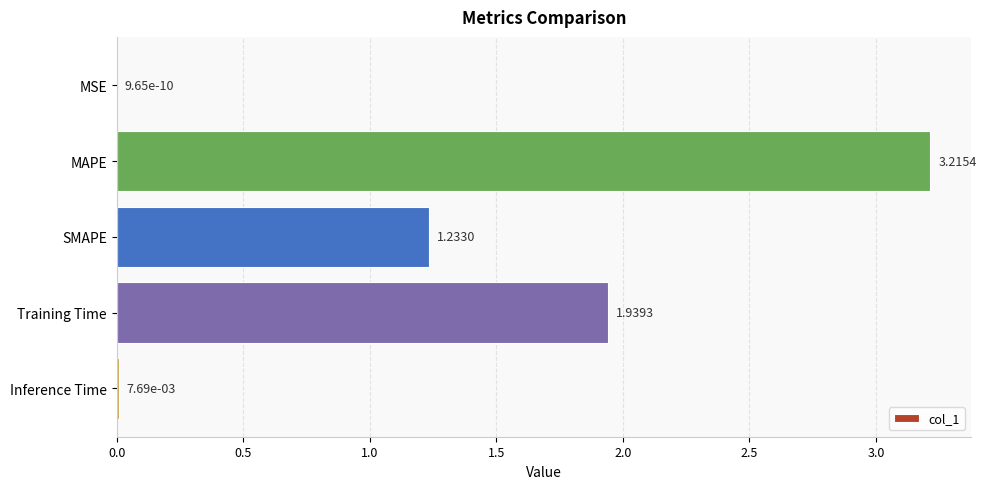

Which category has the highest value across all series?

MAPE